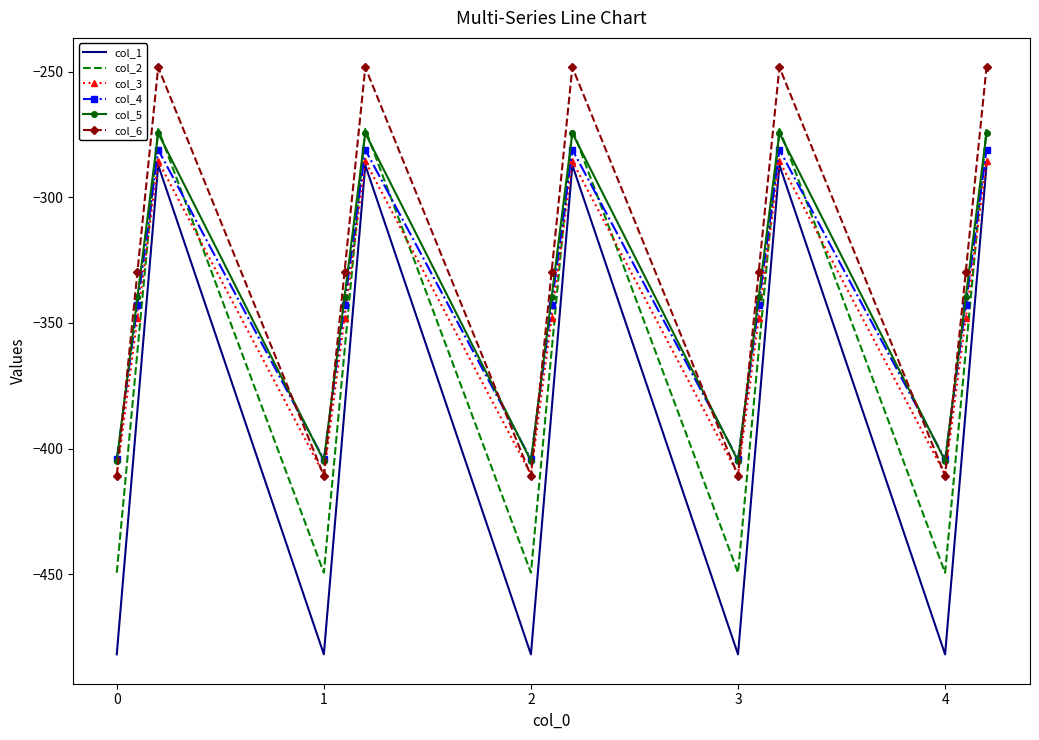

What is the lowest value of the col_3 series?

-410.3